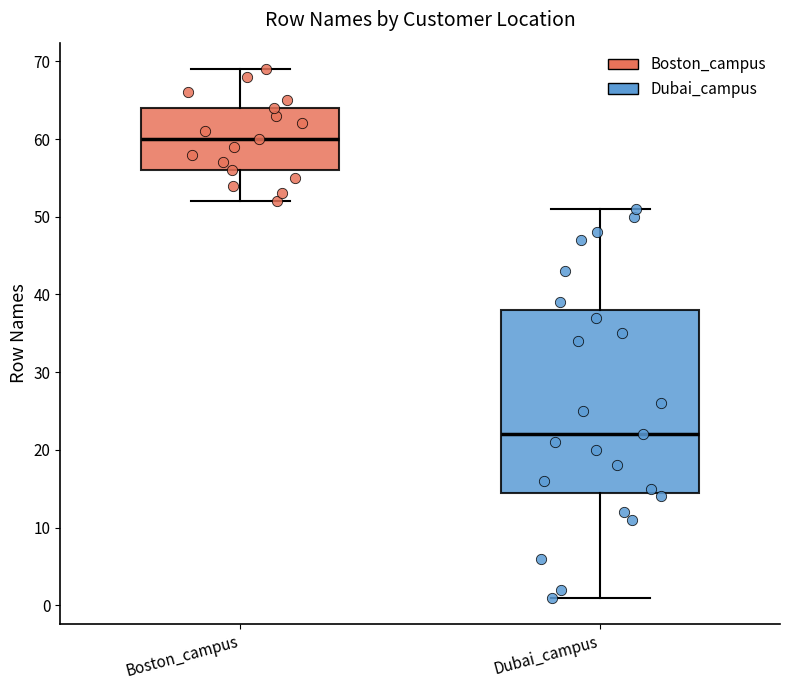

Reading left to right, read every box against the y-axis: the position of its median line, the range the box covers, and the ends of its whiskers. The values are not printed on the chart, so give them approximately, as read against the axis.

Boston_campus: median 60, box 56 to 64, whiskers 52 to 69
Dubai_campus: median 22, box 15 to 38, whiskers 1 to 51